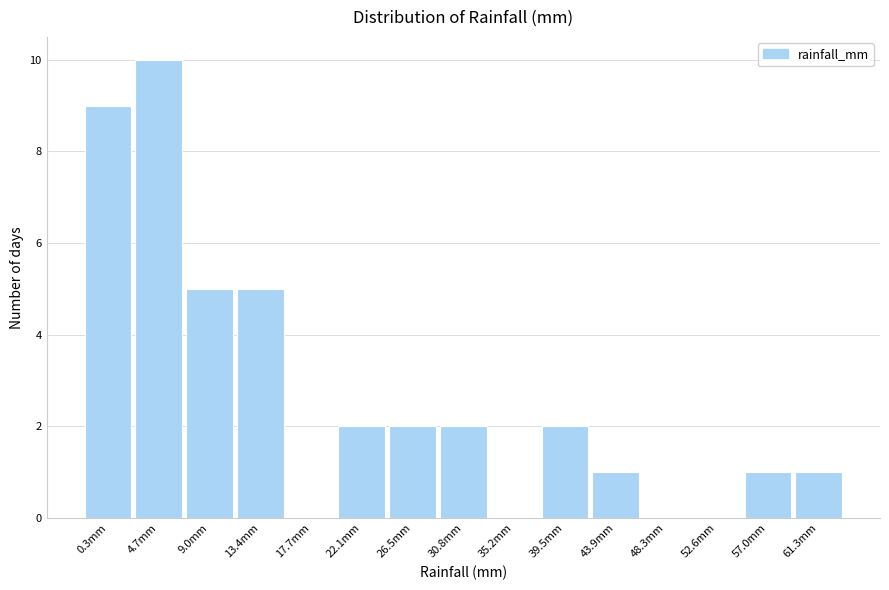

Reading left to right, what are all the values shown in this chart?

0.3mm=9	4.7mm=10	9.0mm=5	13.4mm=5	17.7mm=0	22.1mm=2	26.5mm=2	30.8mm=2	35.2mm=0	39.5mm=2	43.9mm=1	48.3mm=0	52.6mm=0	57.0mm=1	61.3mm=1